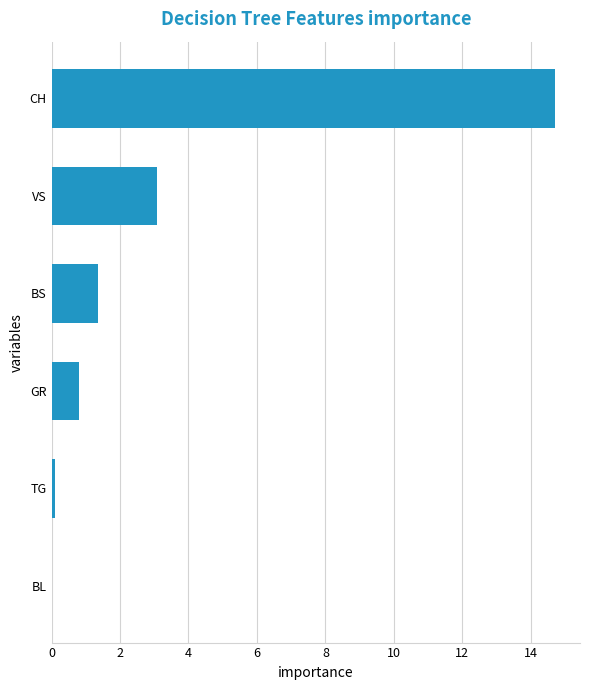

At which label is the value closest to 7?

VS